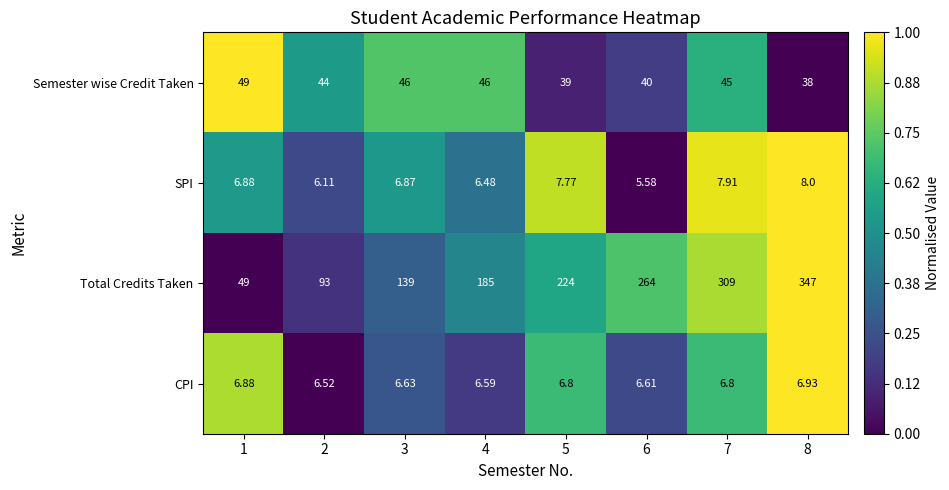

Rank the series at 5 from lowest to highest value.

CPI, SPI, Semester wise Credit Taken, Total Credits Taken